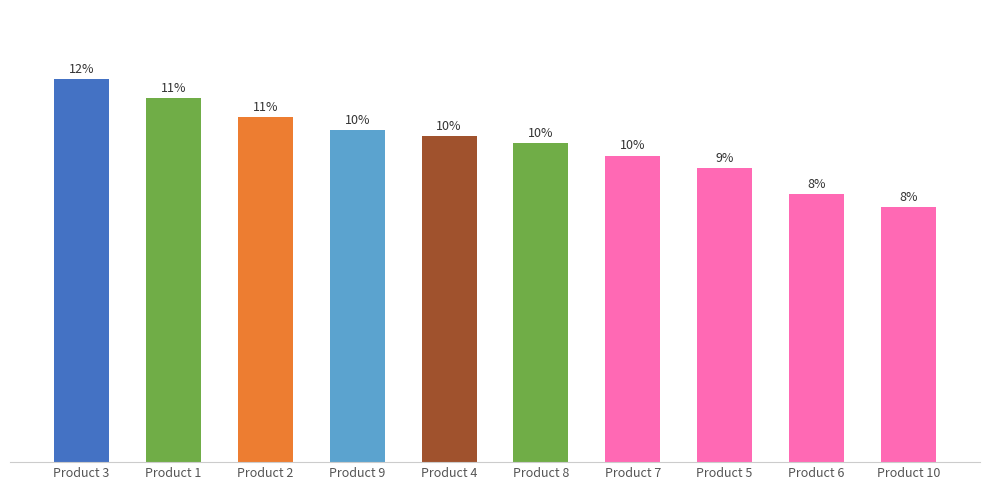

Reading left to right, extract all data points from this chart.

60	57	54	52	51	50	48	46	42	40